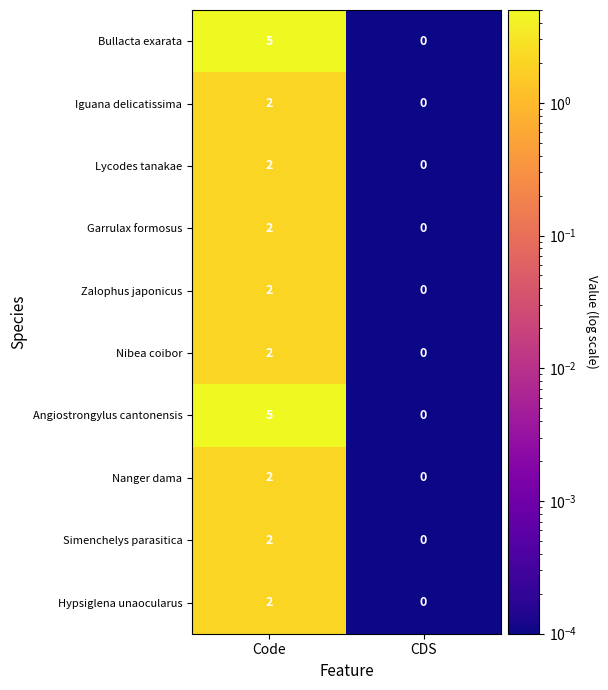

At which category does the chart reach its peak across all series?

Code